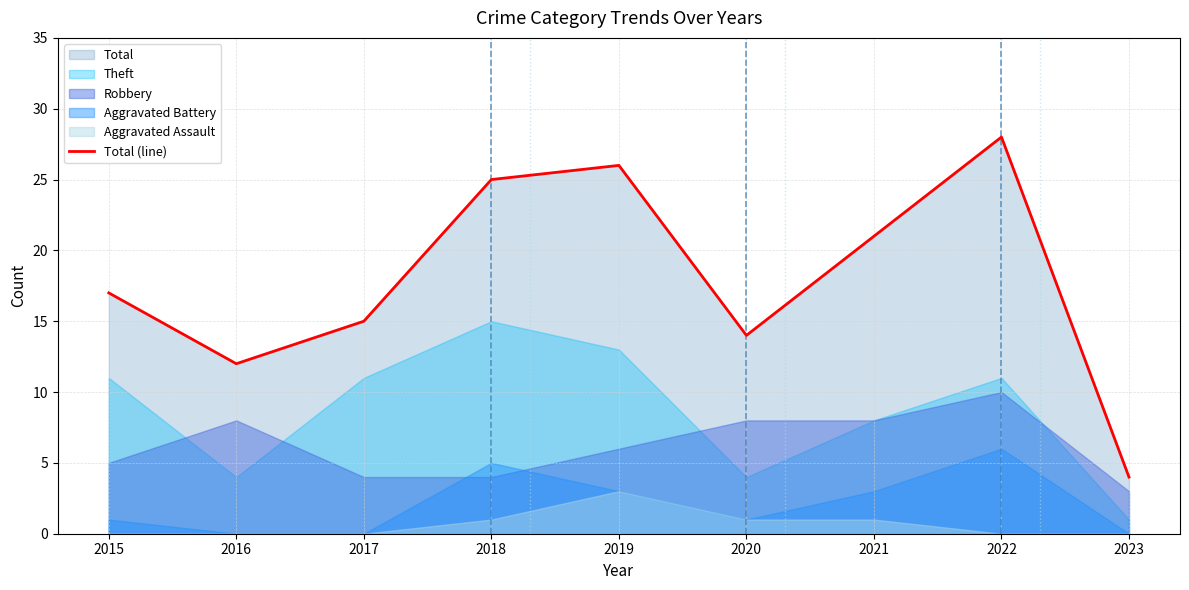

What is the average value?

18